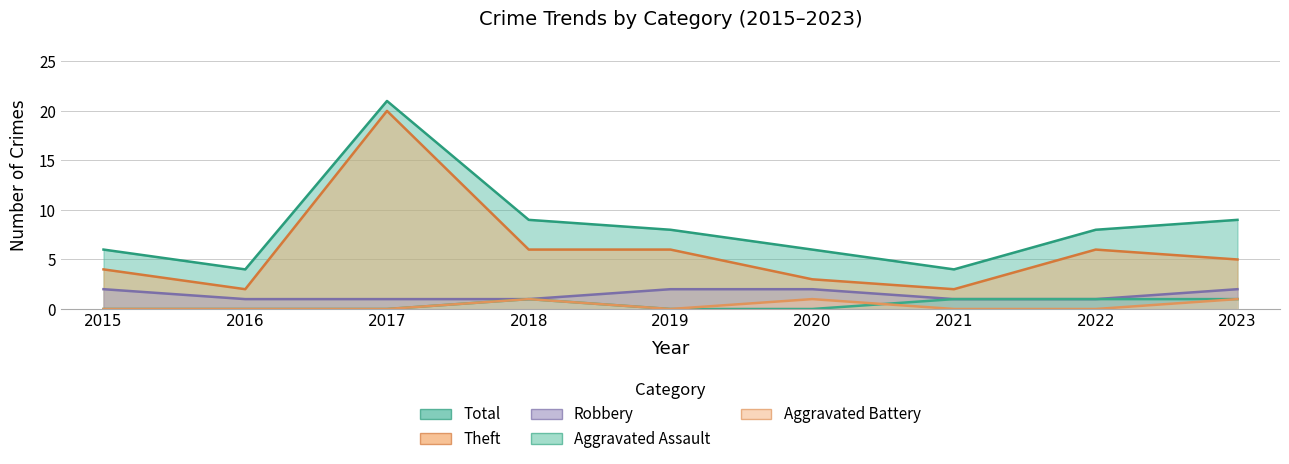

Which series has the largest total across all categories?

Total